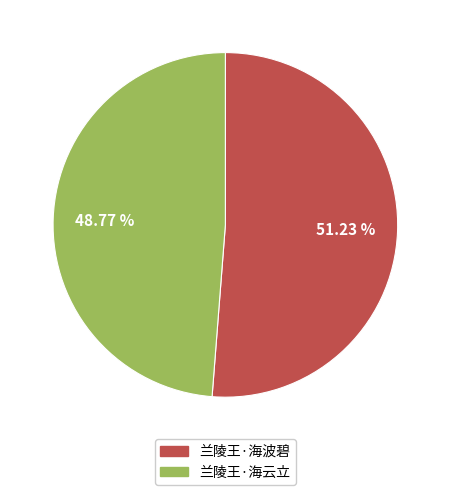

Rank the categories by value from highest to lowest.

兰陵王·海波碧, 兰陵王·海云立